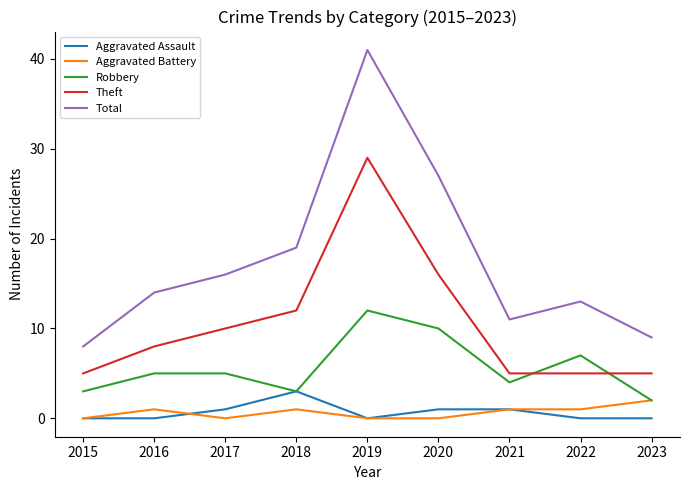

What is the total value across all series at 2019?

82